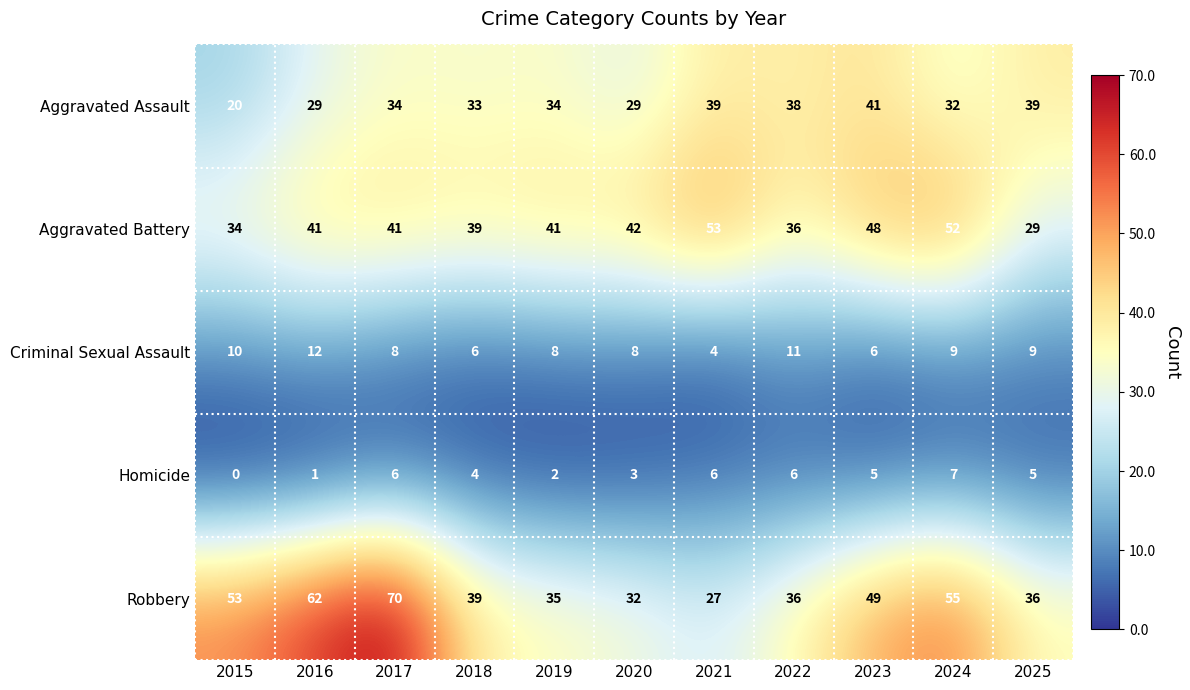

At how many categories does at least one series exceed 65?

1